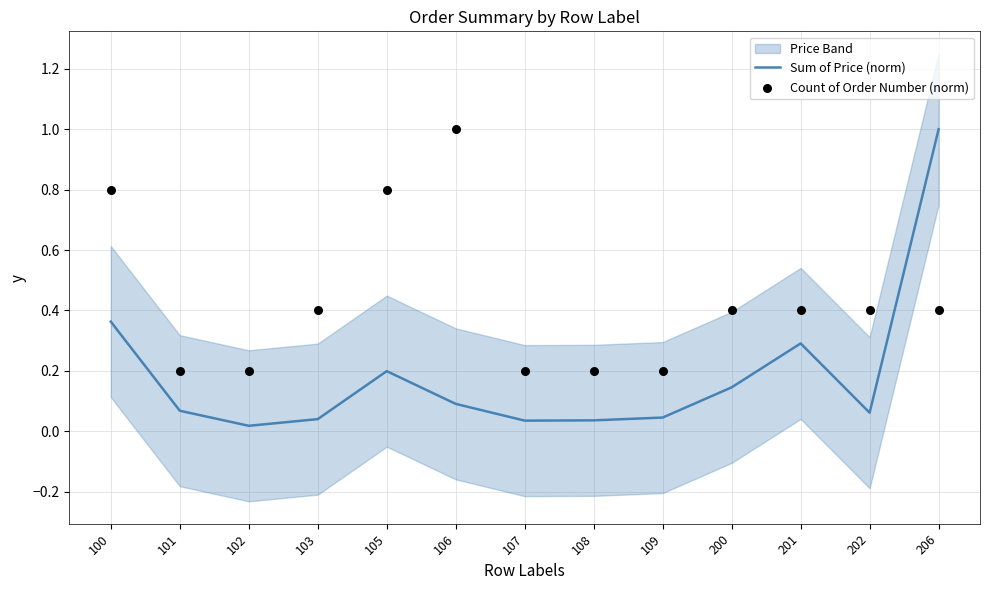

Is the value of Count of Order Number (norm) at 109 greater than the value of Sum of Price (norm) at 107?

Yes